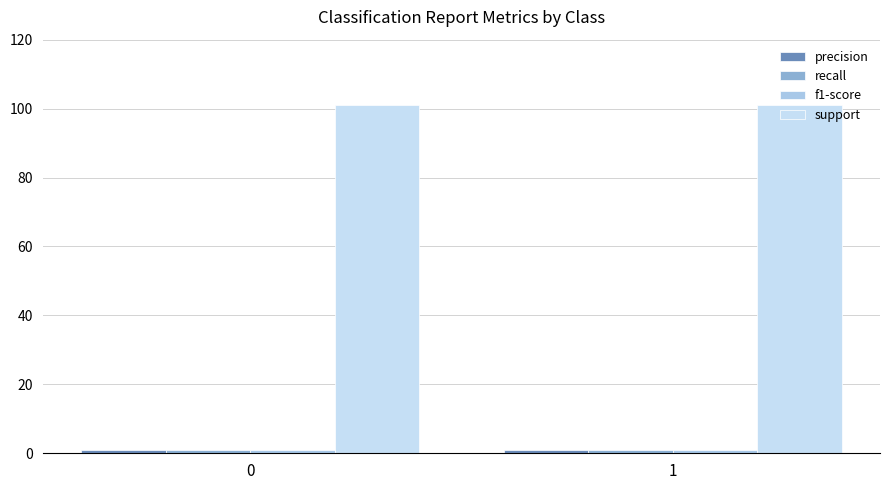

What is the sum of all support values?

202.0